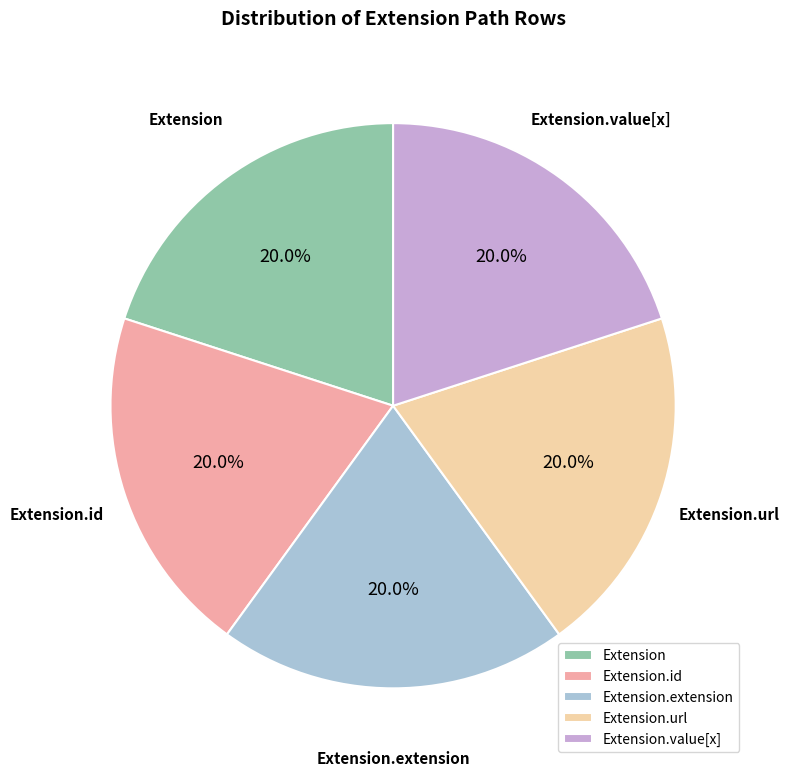

Is it true that Extension.id is 1% of the pie?

False